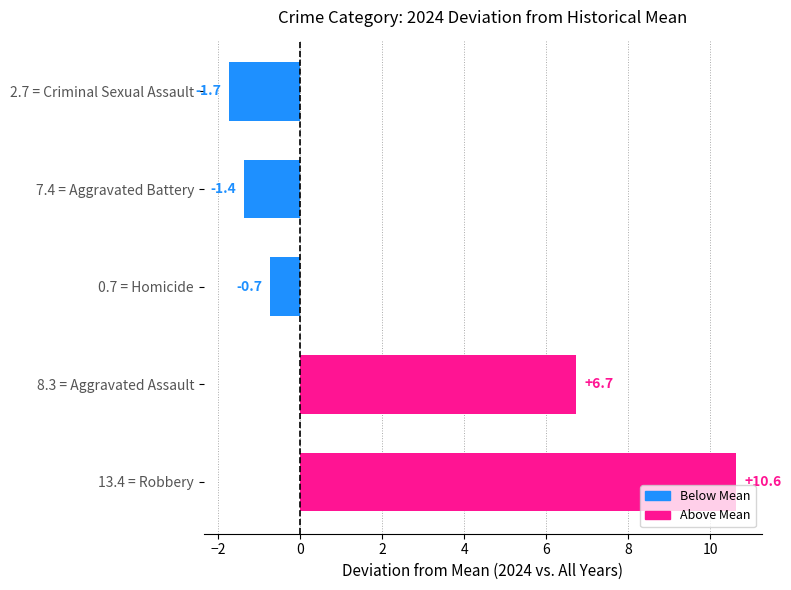

Reading bottom to top, extract all data points from this chart.

10.6	6.7	-0.7	-1.4	-1.7